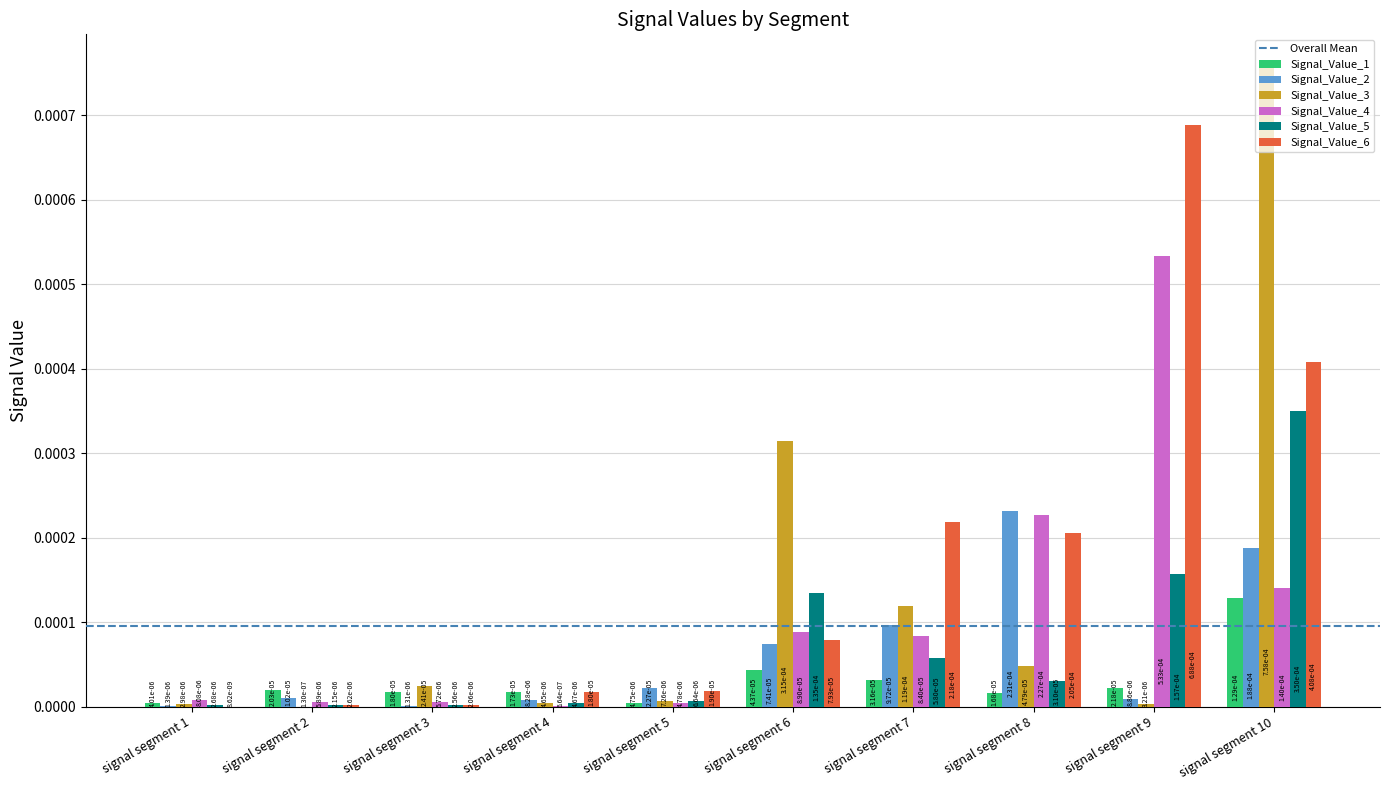

Are the bars grouped side by side (vs. stacked)?

Yes